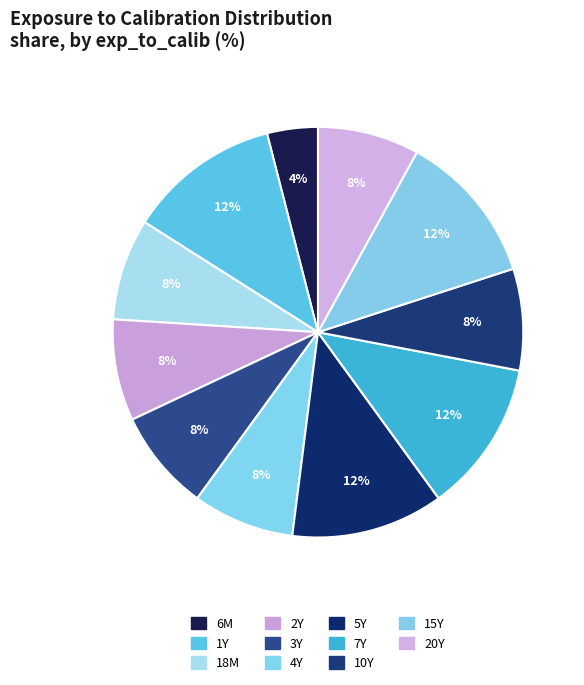

What is the ratio of the value at 3Y to the value at 6M?

2.0